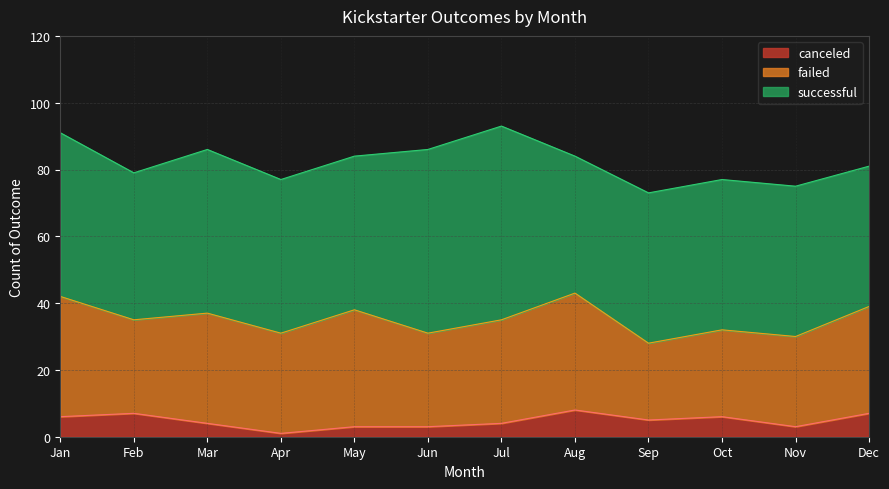

Reading right to left, list all the values displayed in this chart.

canceled: 7	3	6	5	8	4	3	3	1	4	7	6
failed: 32	27	26	23	35	31	28	35	30	33	28	36
successful: 42	45	45	45	41	58	55	46	46	49	44	49